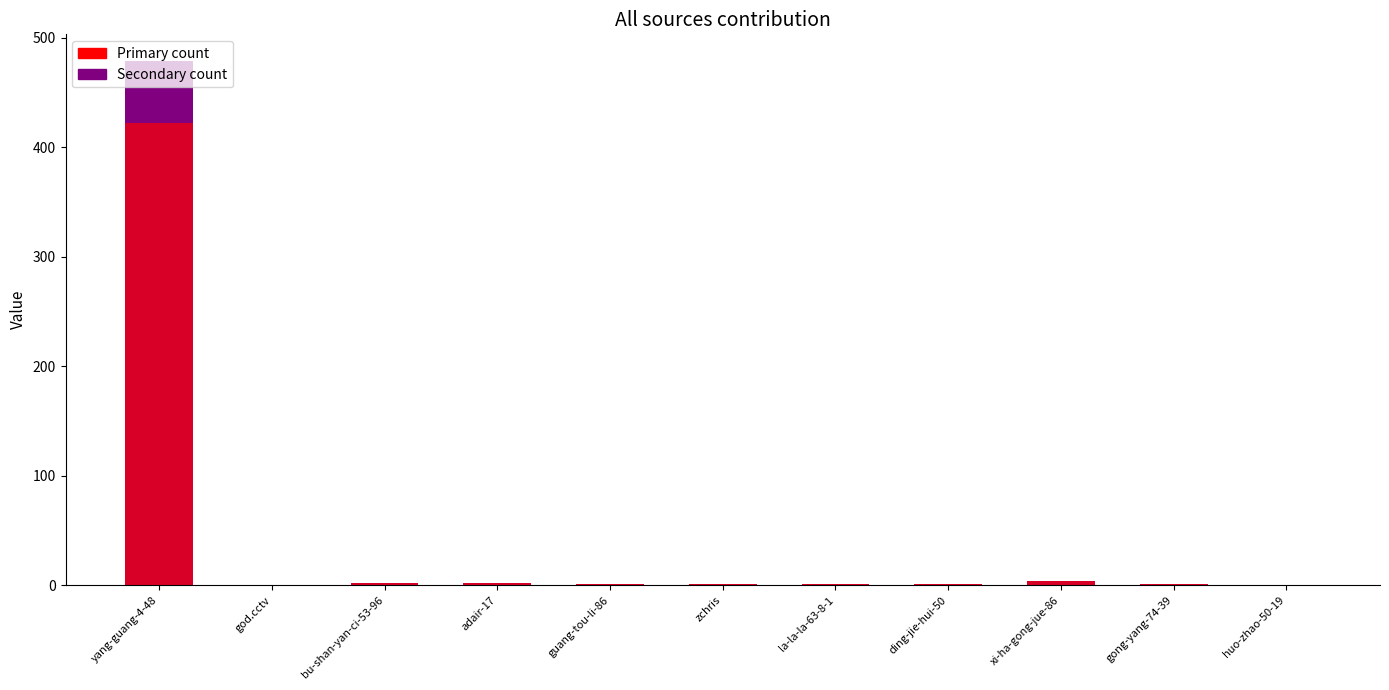

The value of col_1 (primary) at bu-shan-yan-ci-53-96 is 4. True or false?

False